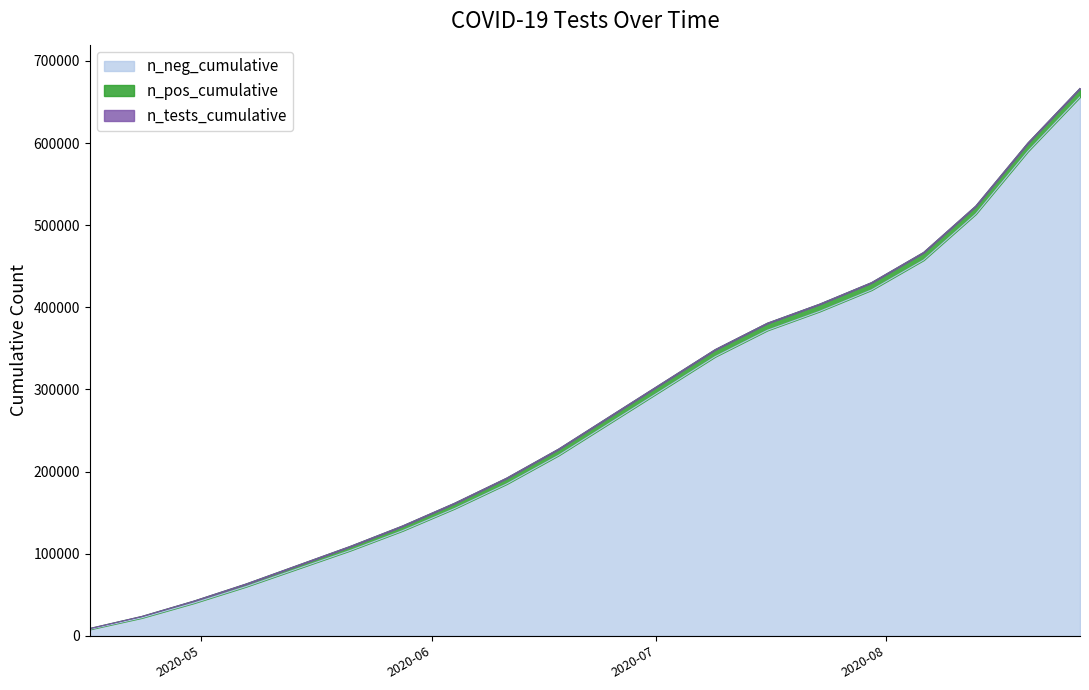

List the series in order of their peak value, lowest first.

n_pos_cumulative, n_neg_cumulative, n_tests_cumulative